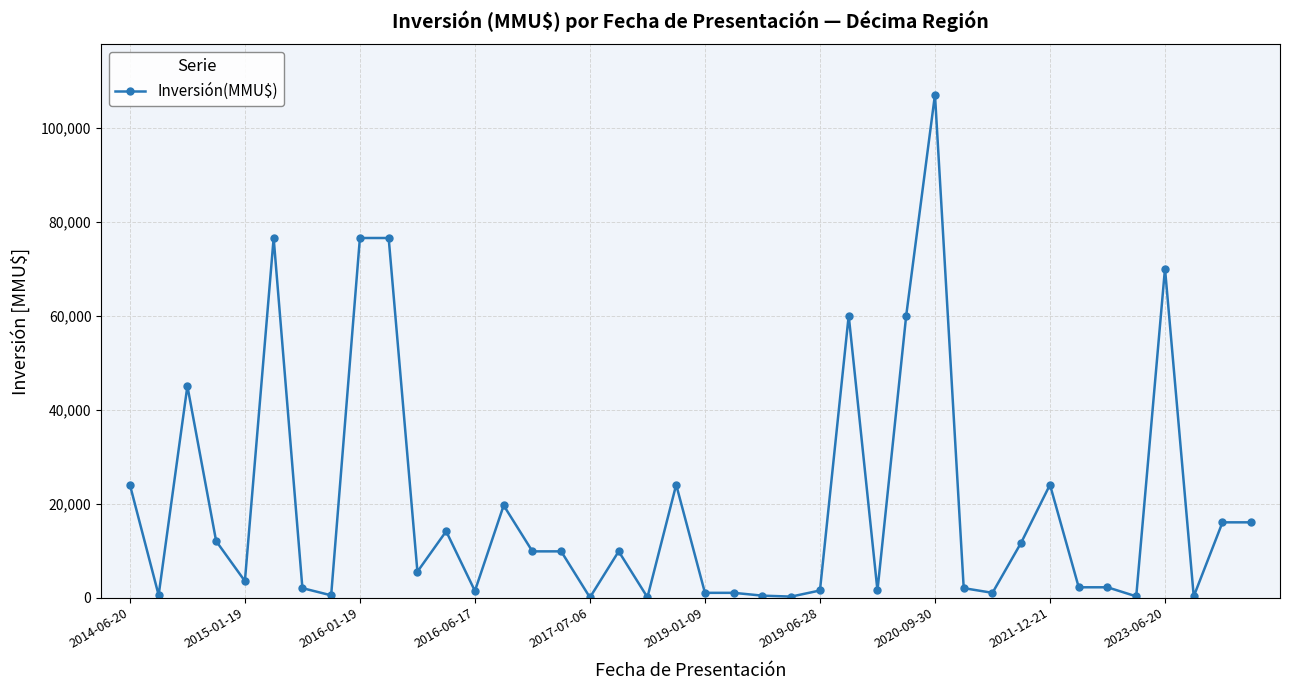

What is the value of the 11th point from the left?

5500